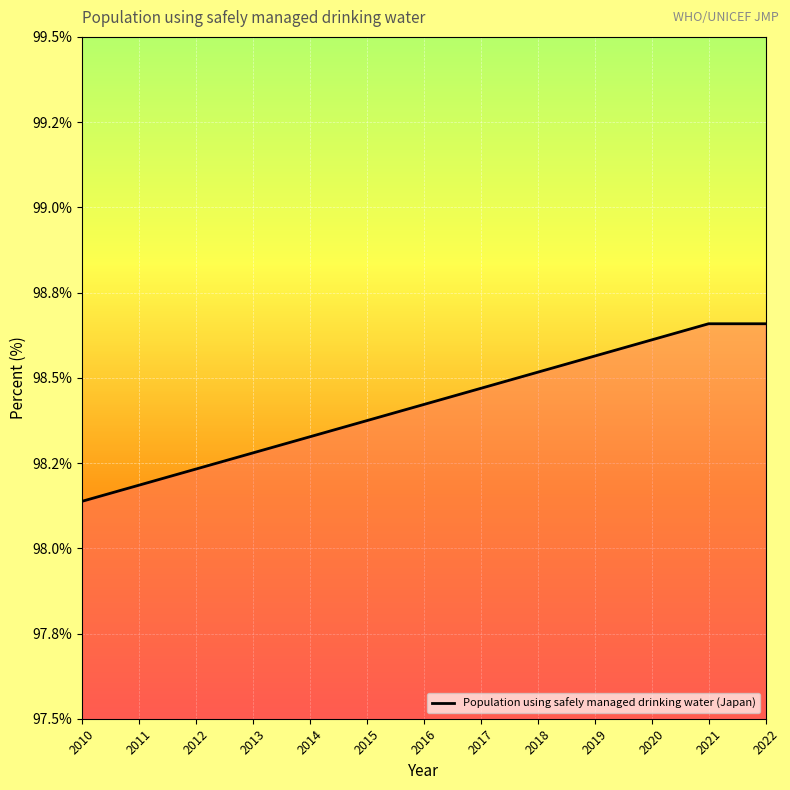

Reading left to right, extract all data points from this chart.

2010=98.1	2011=98.2	2012=98.2	2013=98.3	2014=98.3	2015=98.4	2016=98.4	2017=98.5	2018=98.5	2019=98.6	2020=98.6	2021=98.7	2022=98.7